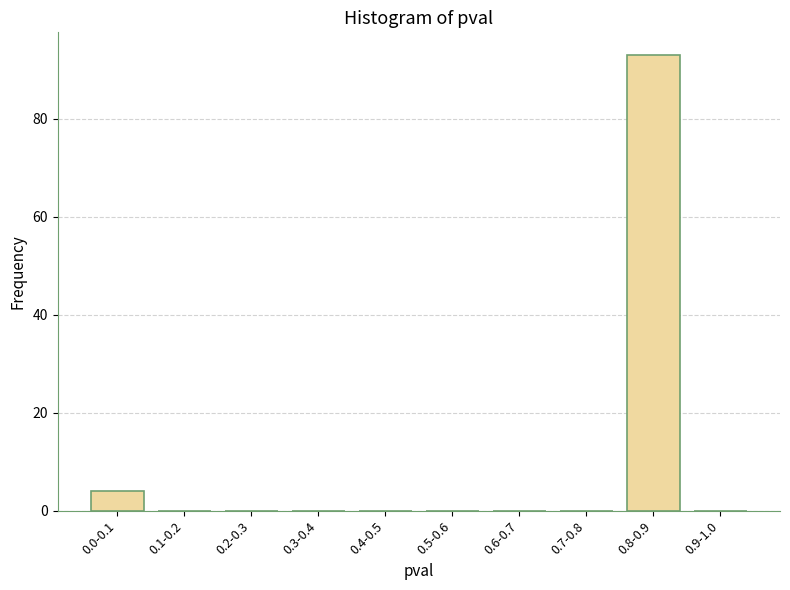

Reading right to left, what are all the values shown in this chart?

0.9-1.0=0	0.8-0.9=93	0.7-0.8=0	0.6-0.7=0	0.5-0.6=0	0.4-0.5=0	0.3-0.4=0	0.2-0.3=0	0.1-0.2=0	0.0-0.1=4